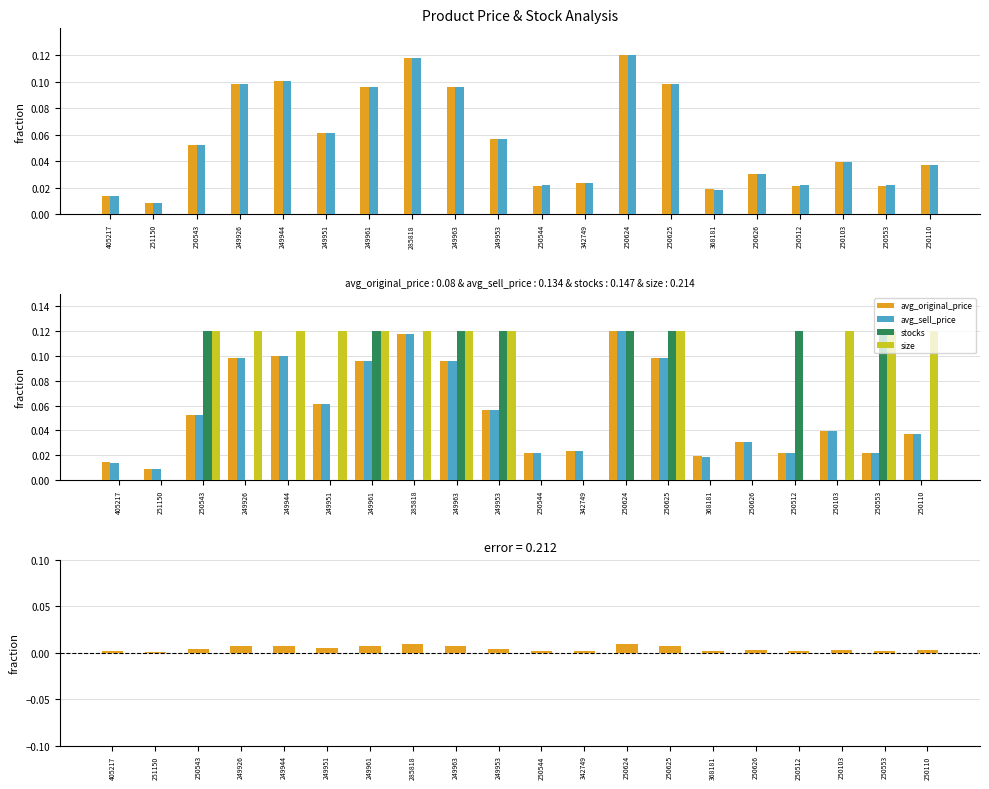

Rank the series at 249953 from highest to lowest value.

stocks, size, avg_sell_price, avg_original_price, price_diff